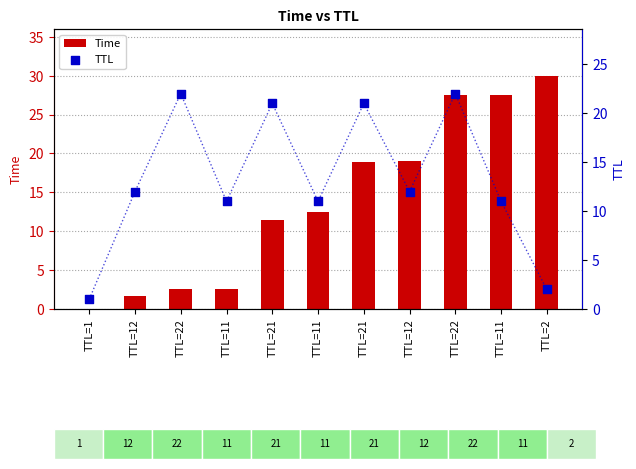

Which series contains the highest Y value?

Time